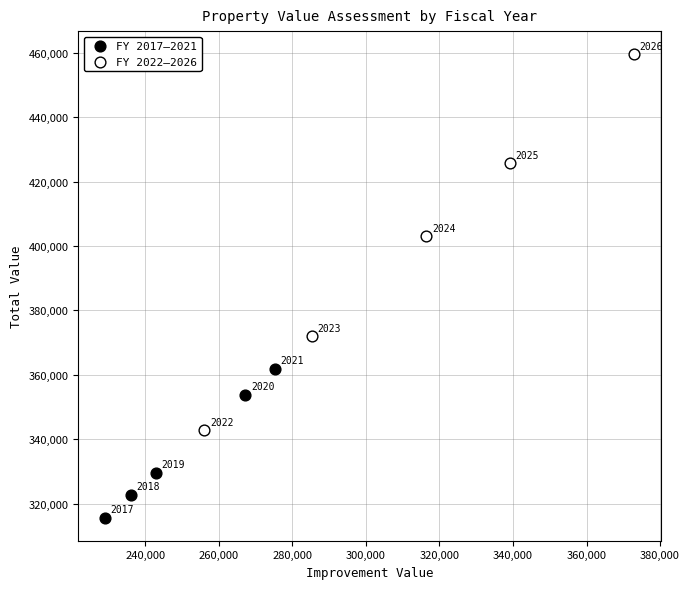

What are all the series names shown in the legend?

FY 2017–2021, FY 2022–2026